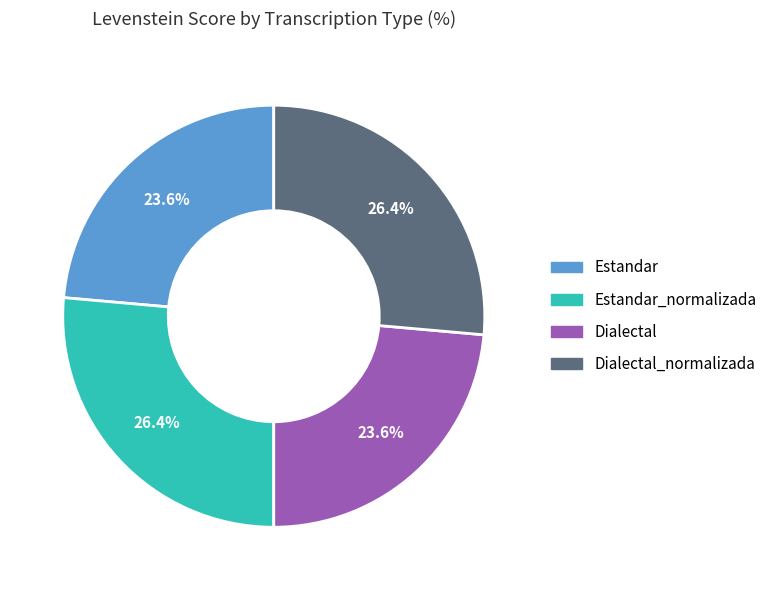

Which has a higher value, Estandar_normalizada or Dialectal?

Estandar_normalizada